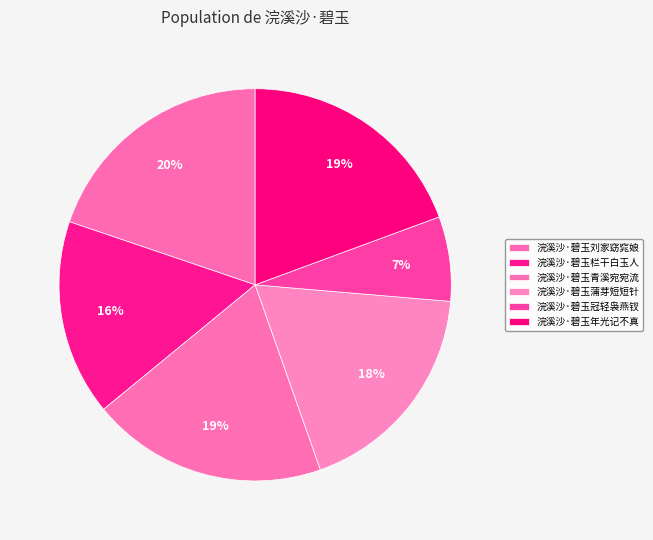

To the nearest percent, what is the combined percentage of 浣溪沙·碧玉青溪宛宛流 and 浣溪沙·碧玉冠轻袅燕钗?

26%